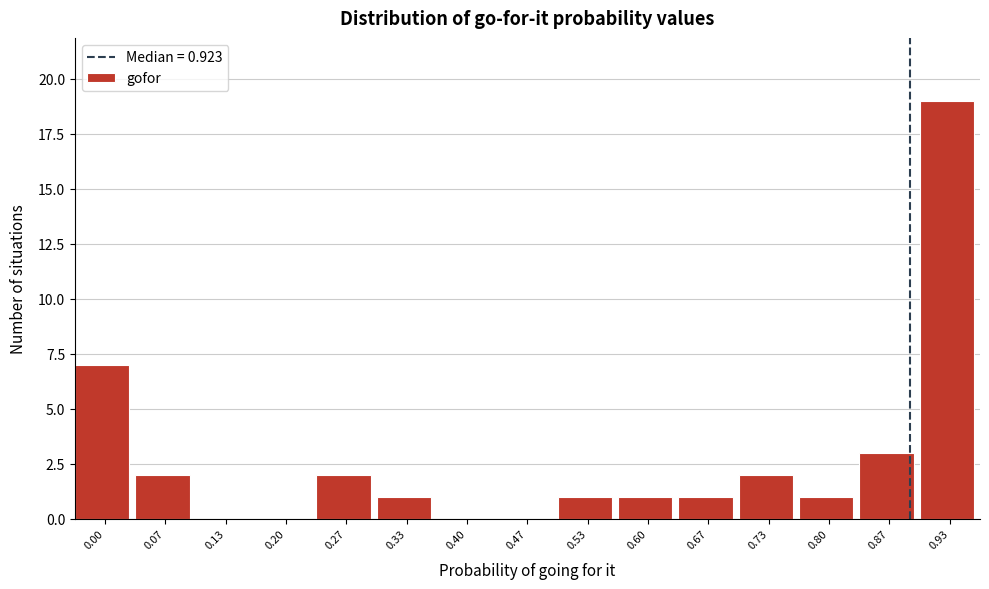

Reading left to right, transcribe all the data shown in this chart.

0.00=7	0.07=2	0.13=0	0.20=0	0.27=2	0.33=1	0.40=0	0.47=0	0.53=1	0.60=1	0.67=1	0.73=2	0.80=1	0.87=3	0.93=19